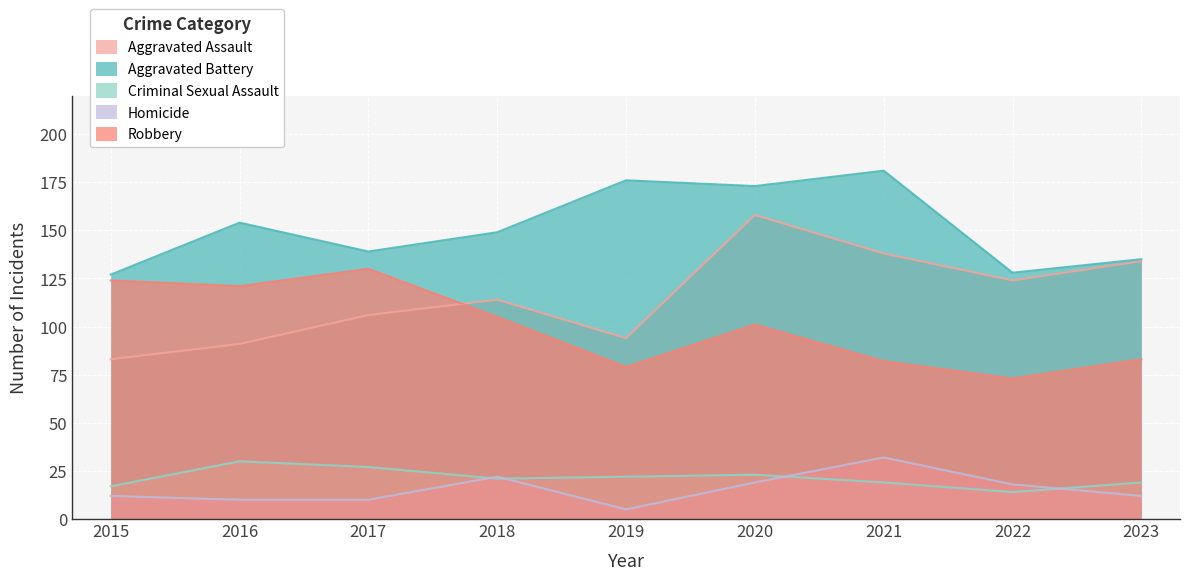

Which series has the largest total across all categories?

Aggravated Battery